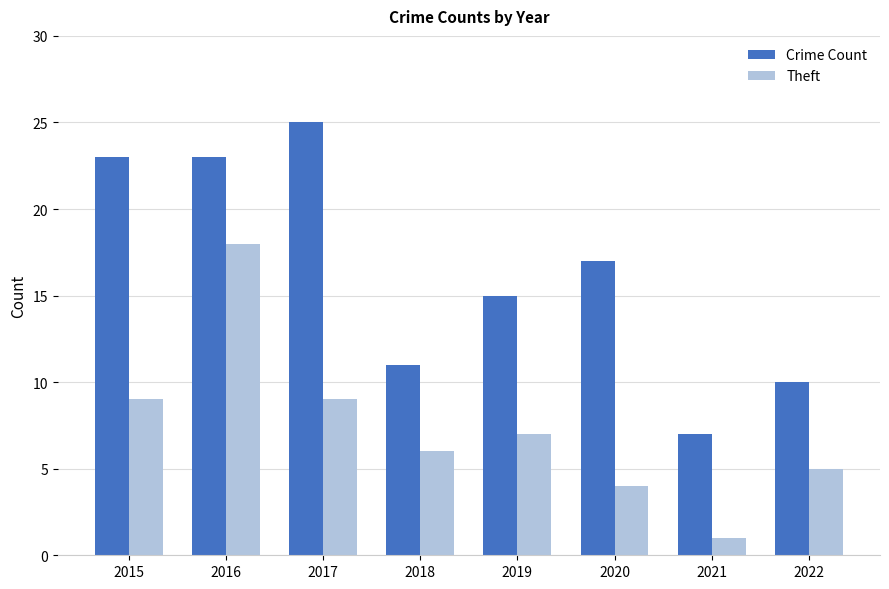

The value of Crime Count at 2019 is 15. True or false?

True